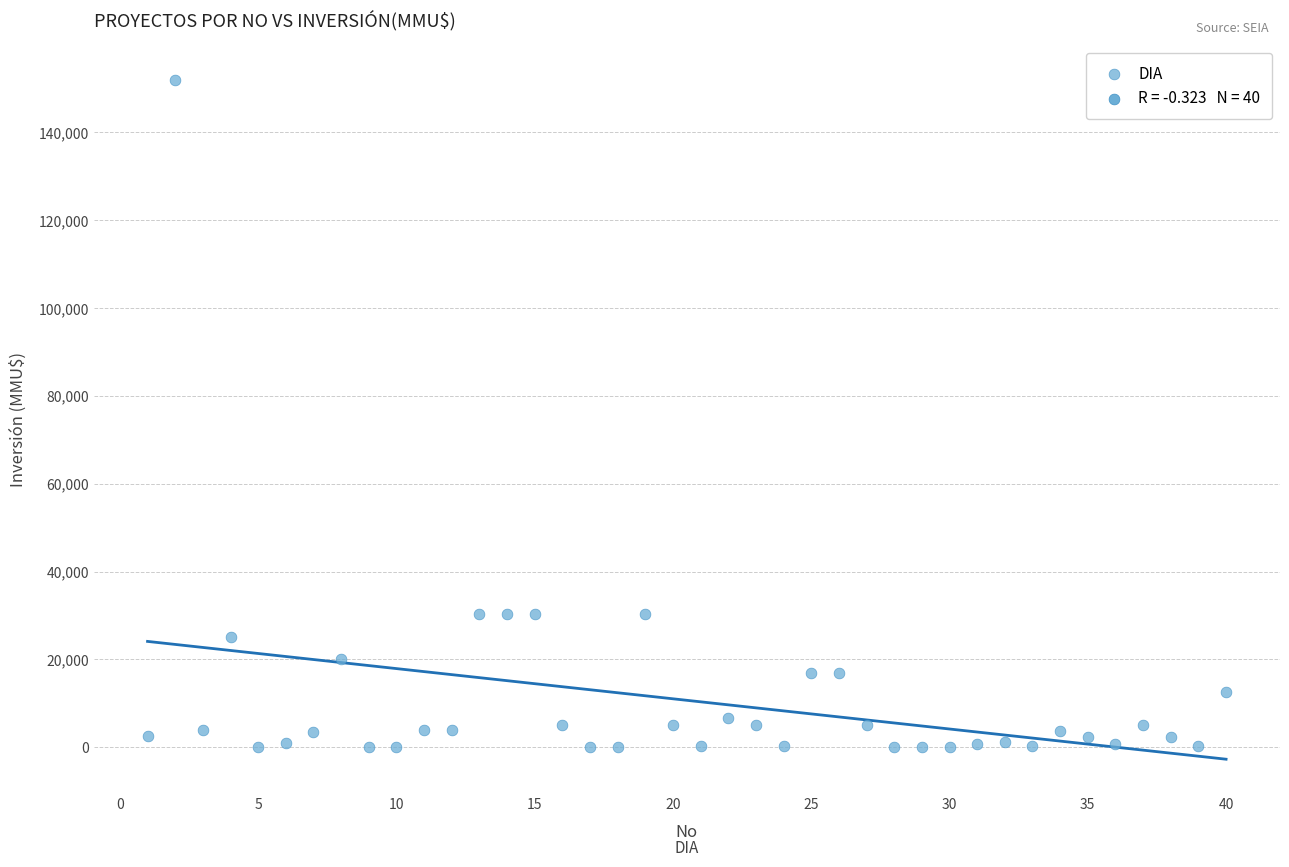

What is the range of Y values (max minus min)?

152000